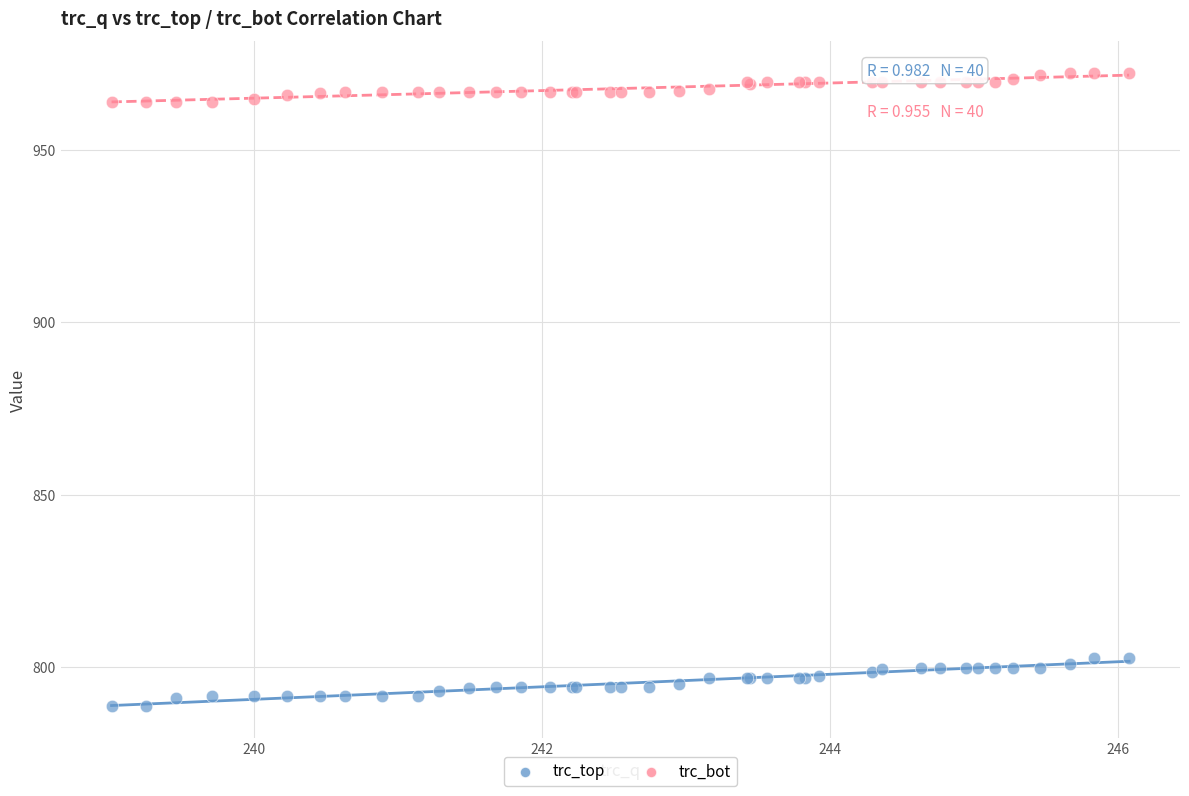

Which series has the widest spread of Y values?

trc_top